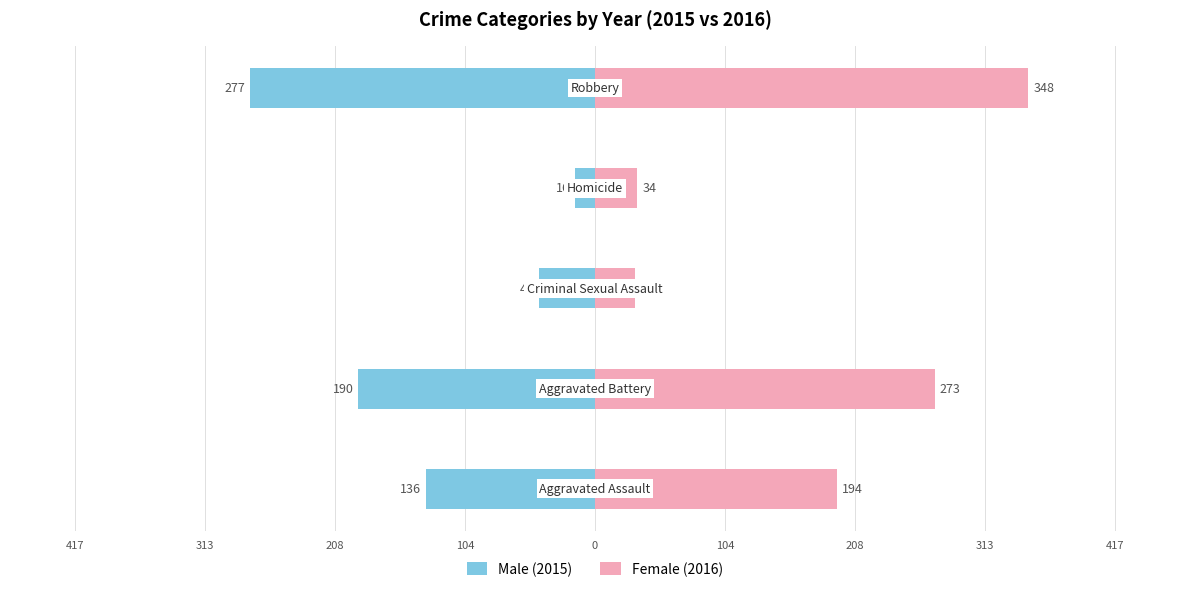

Count the number of data series in this chart.

2